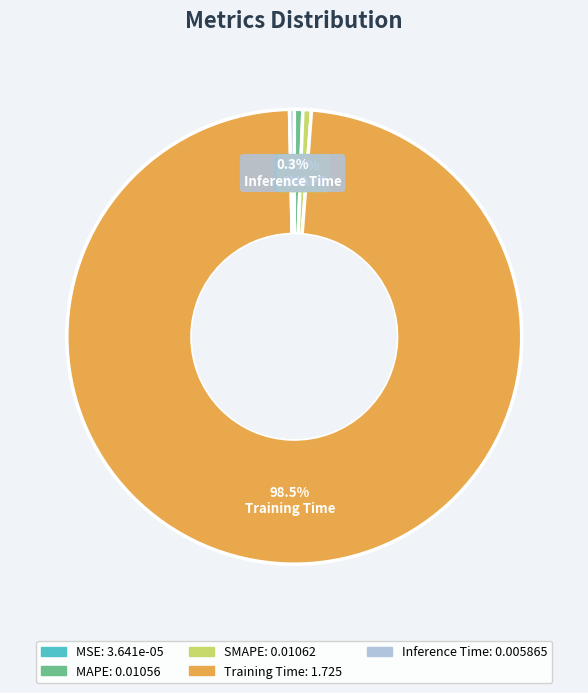

Is SMAPE the majority of the pie?

No